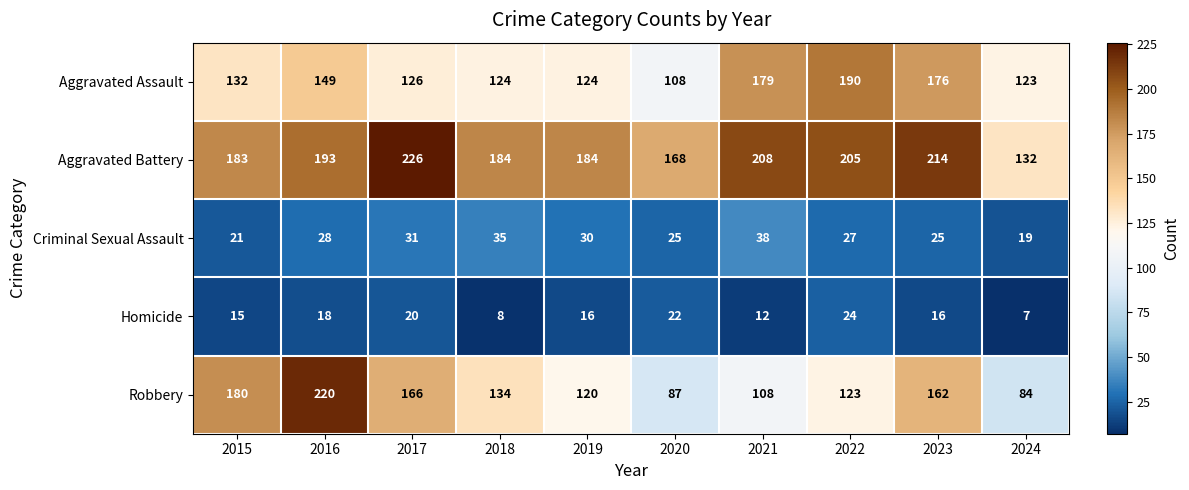

At which category is the sum across all series the highest?

2016